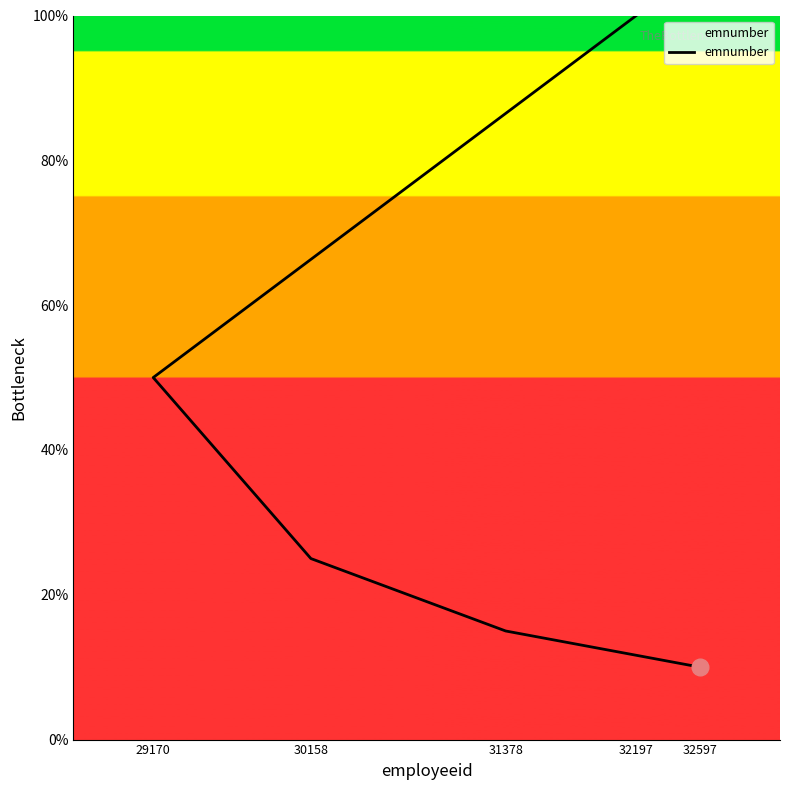

What is the approximate value at 32197?

100